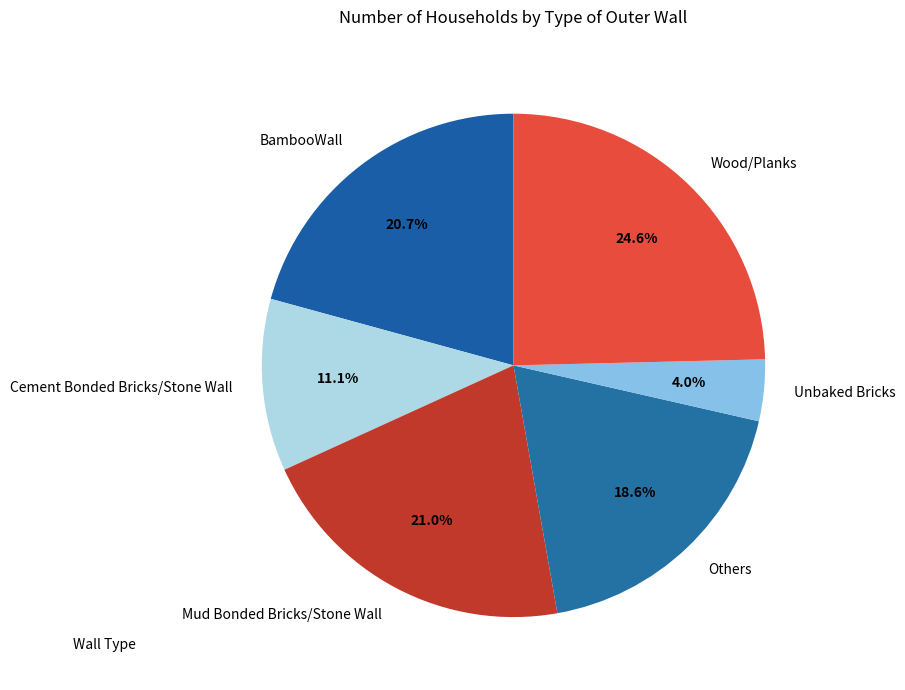

To the nearest percent, what is the combined percentage of Mud Bonded Bricks/Stone Wall and Others?

40%